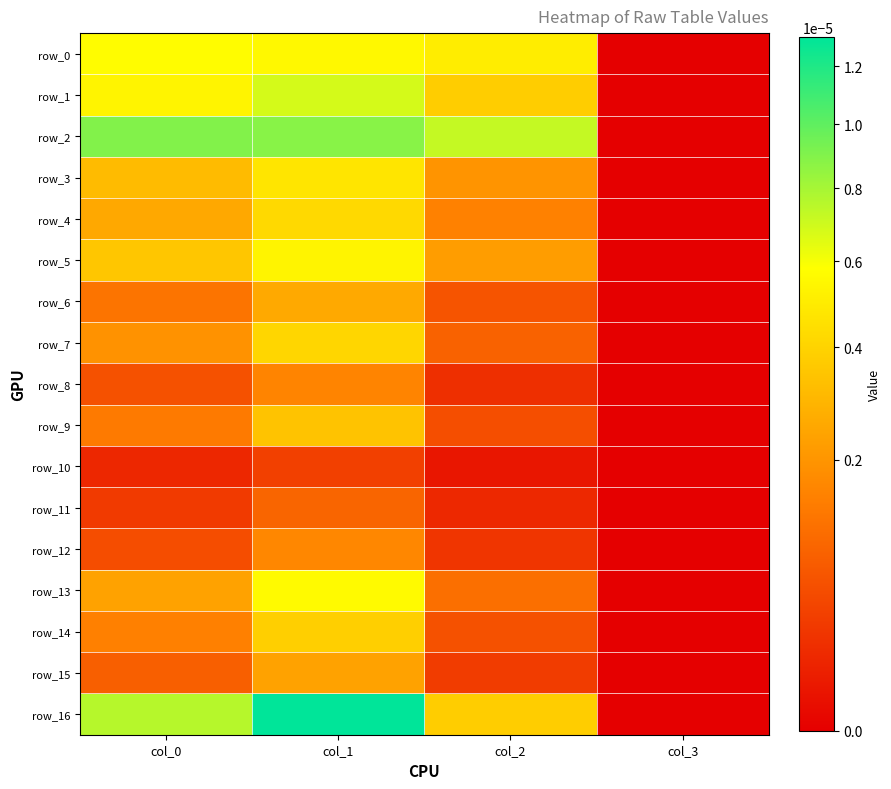

At which label is row_8 closest to 0?

col_3